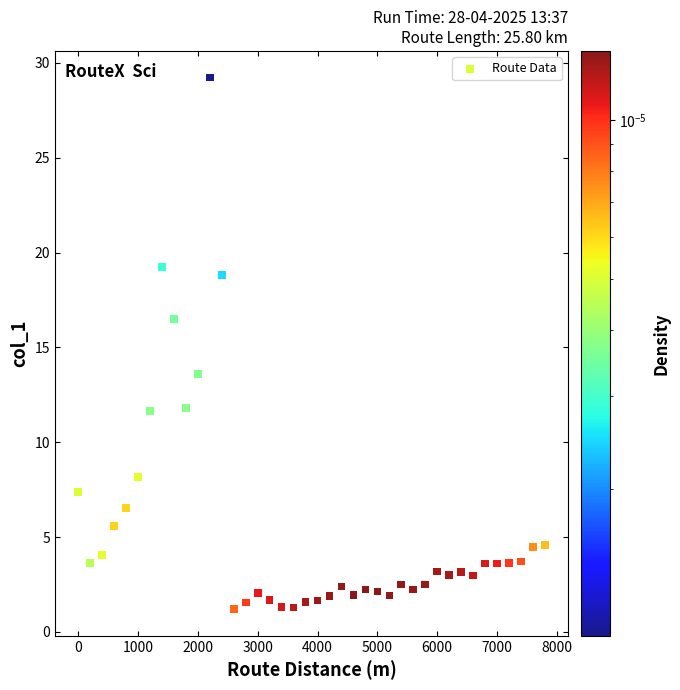

What is the range of X values (max minus min)?

7800.0